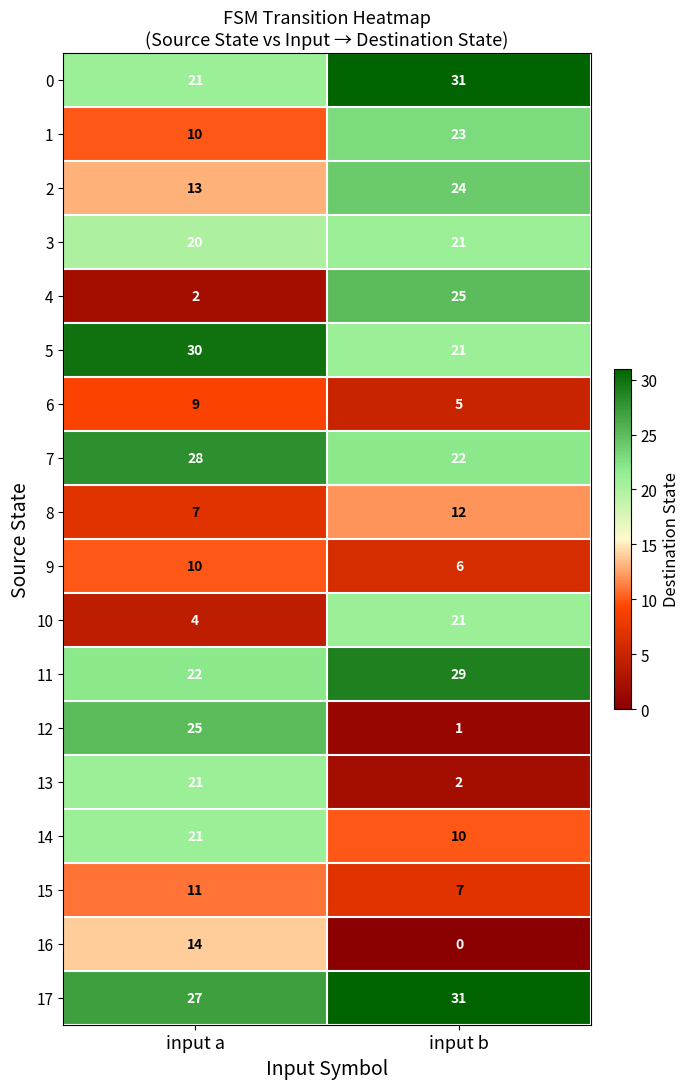

At which label does 10 reach its minimum?

input a